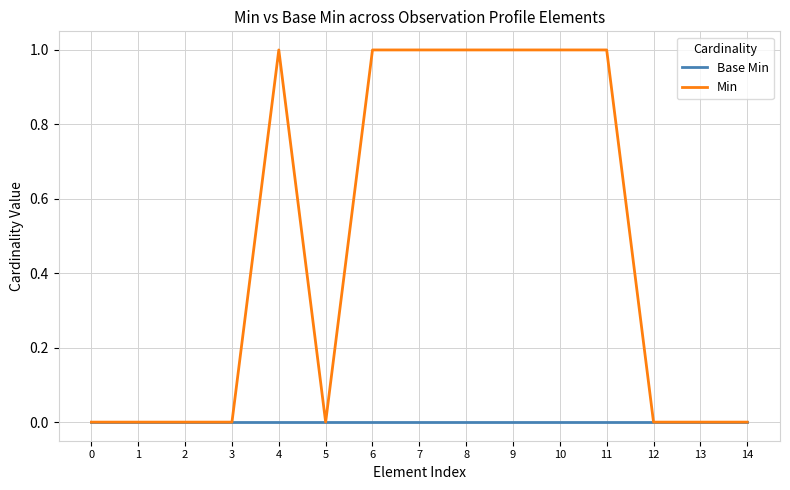

What is the sum of all Min values?

7